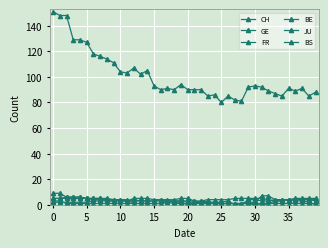

What is the difference between the maximum and minimum values in the FR series?

5